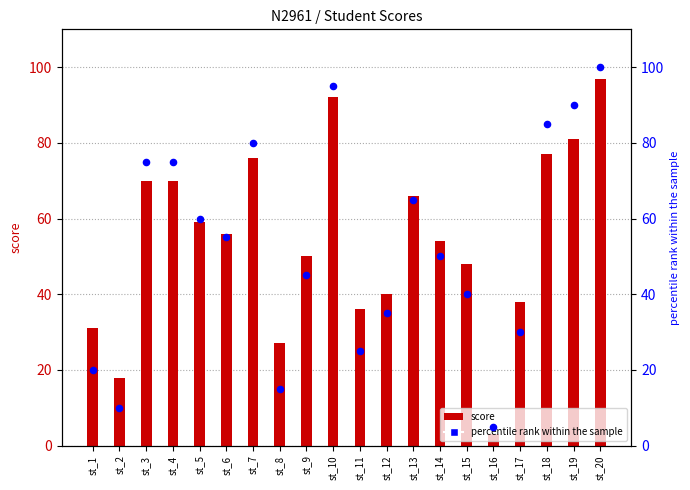

Which series has the largest total across all categories?

score